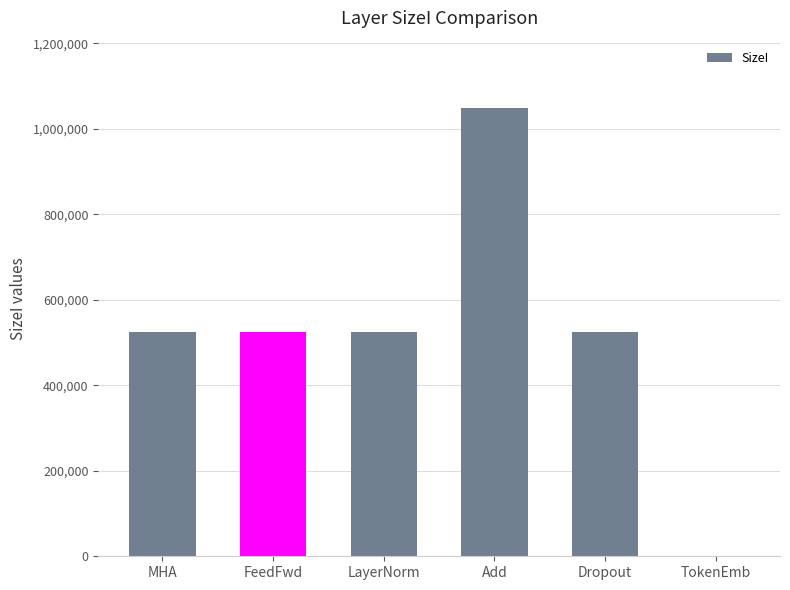

True or false: the data shows 181925 at MHA.

False